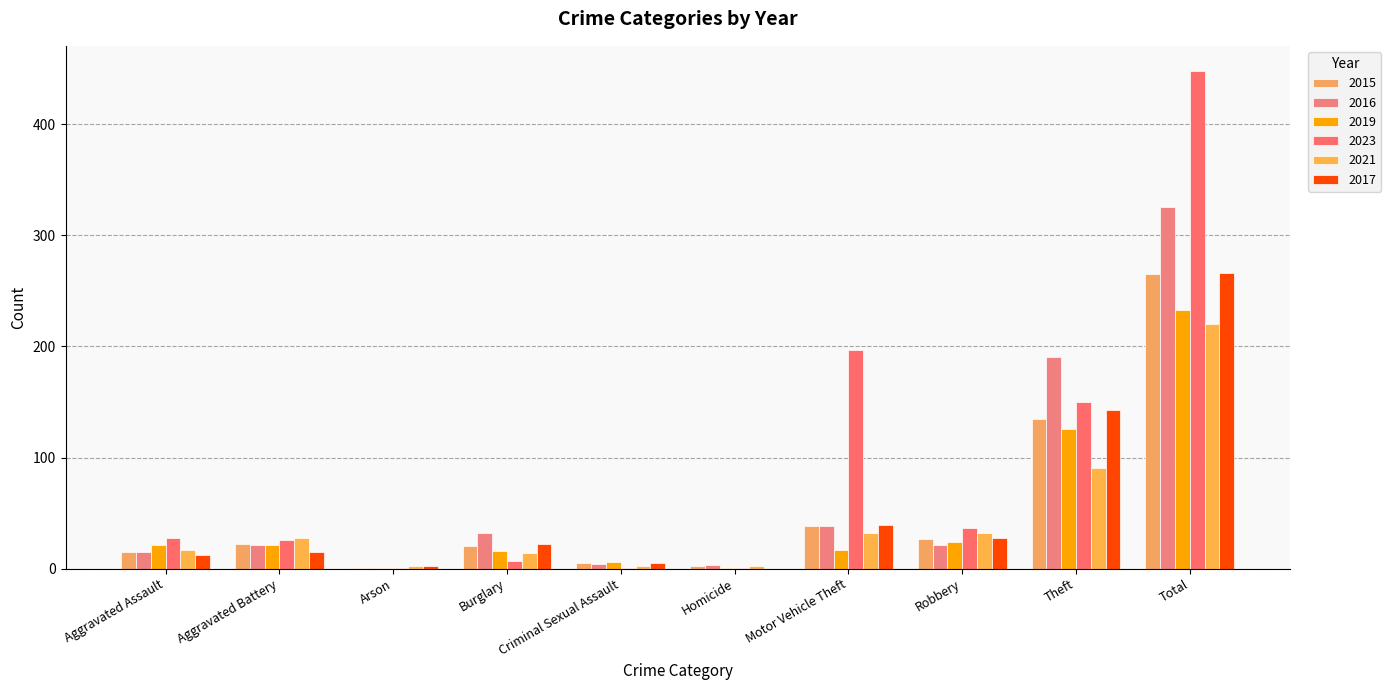

What is the value of the 2016 bar at the 1st from the left?

15